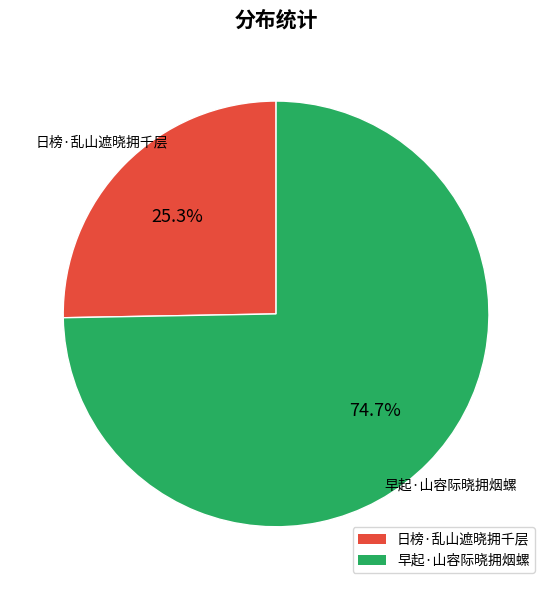

Does any single category account for the majority?

Yes